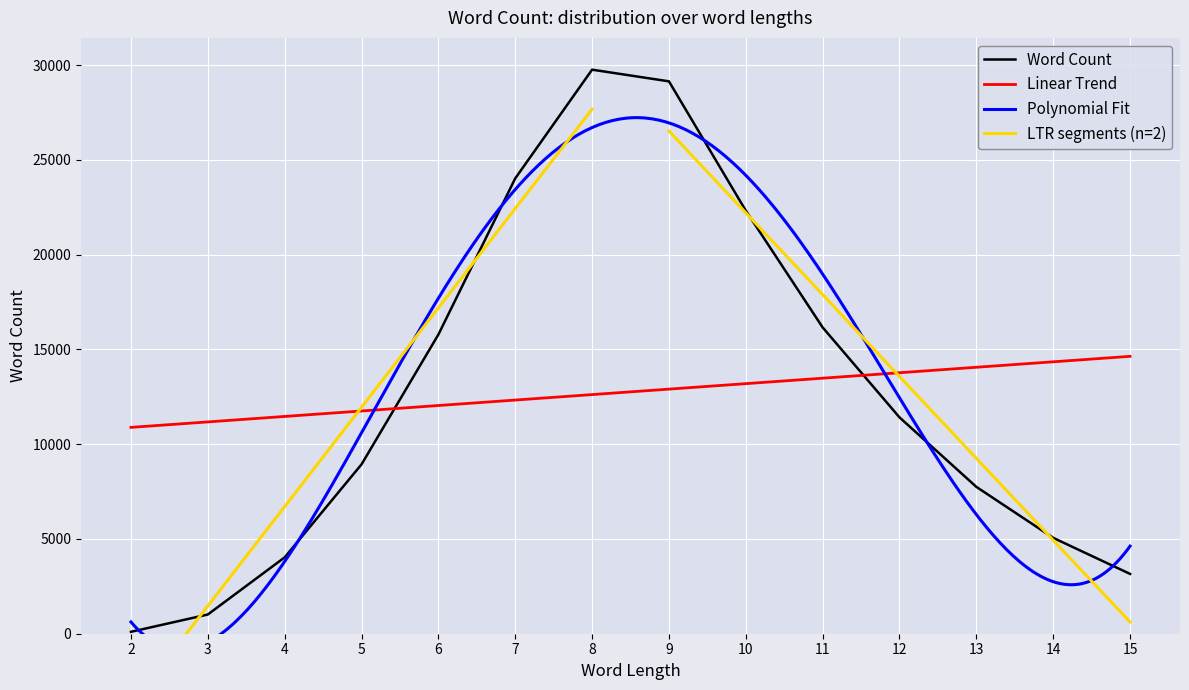

List the labels in order of value, largest first.

8, 9, 7, 10, 11, 6, 12, 5, 13, 14, 4, 15, 3, 2